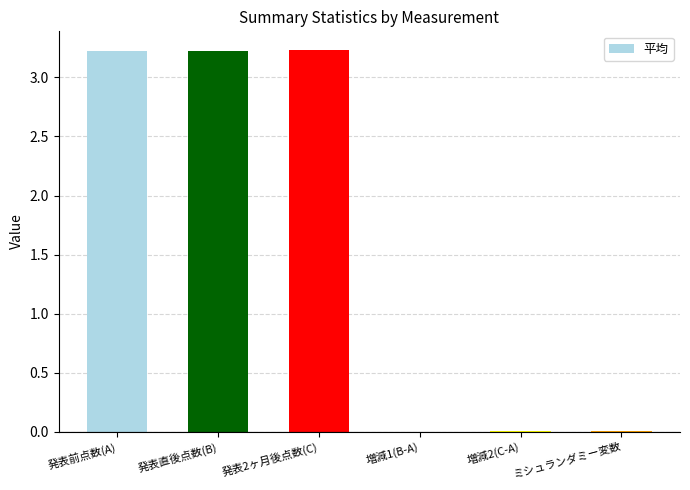

What is the sum of all values?

9.7